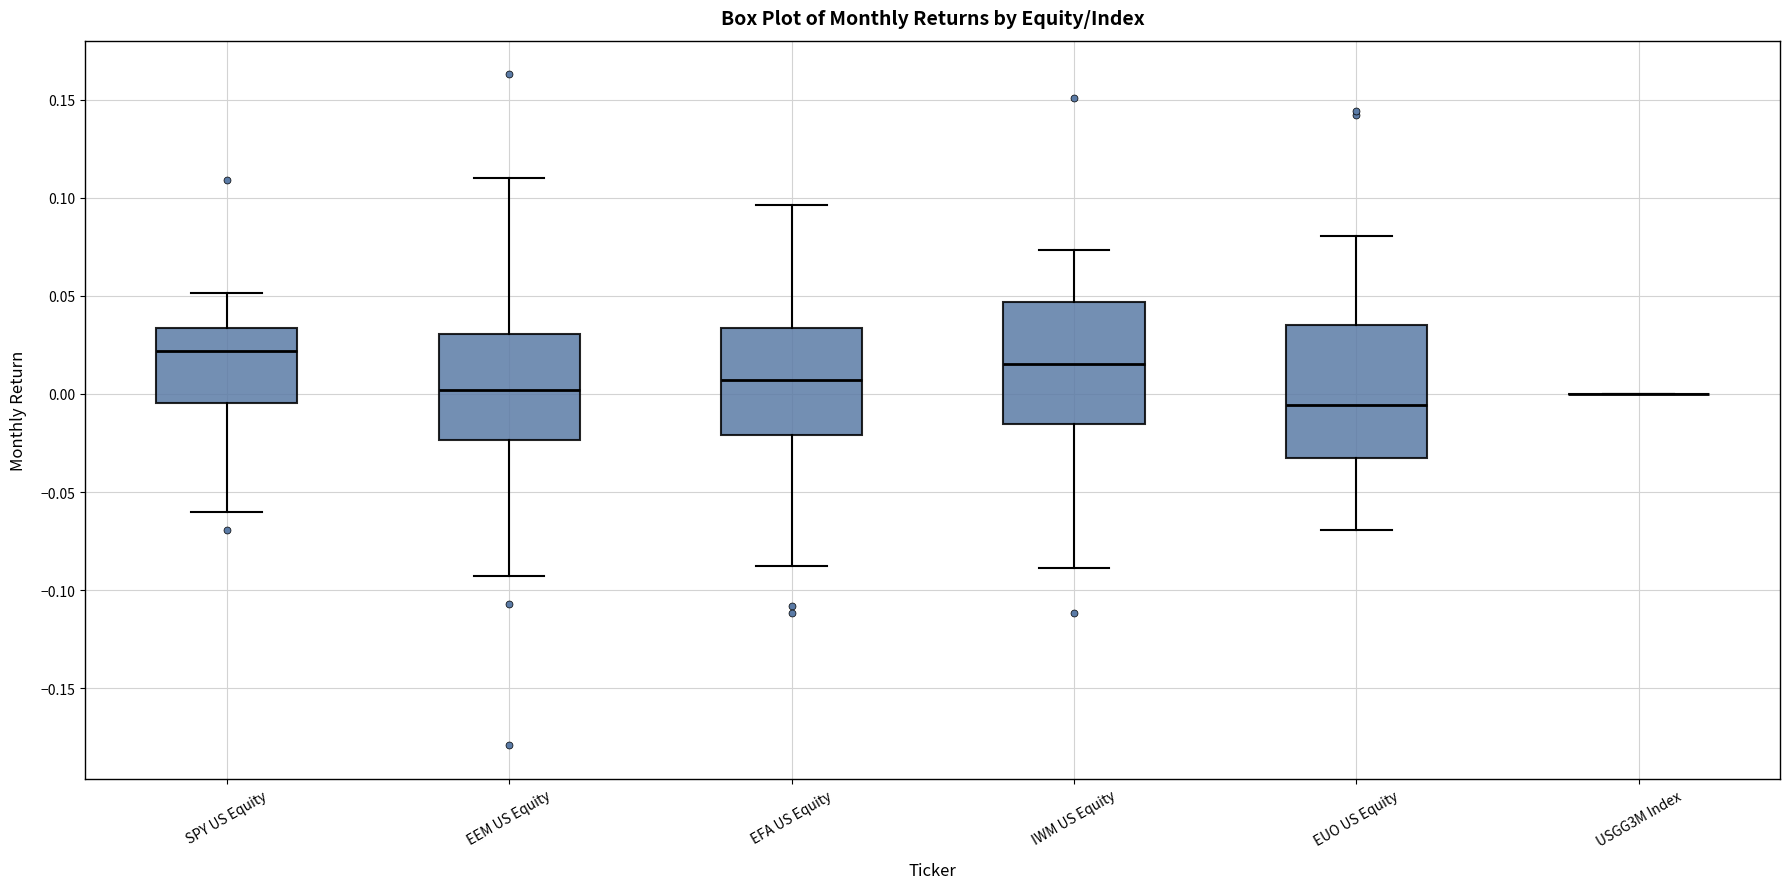

Reading left to right, transcribe this box plot: for each box, give where its median line is, the range the box spans, and where its two whiskers end, as read against the y-axis. The values are not printed on the chart, so give them approximately, as read against the axis.

SPY US Equity: median 0.020, box -0.005 to 0.035, whiskers -0.060 to 0.050
EEM US Equity: median 0.000, box -0.025 to 0.030, whiskers -0.095 to 0.110
EFA US Equity: median 0.005, box -0.020 to 0.035, whiskers -0.090 to 0.095
IWM US Equity: median 0.015, box -0.015 to 0.045, whiskers -0.090 to 0.075
EUO US Equity: median -0.005, box -0.035 to 0.035, whiskers -0.070 to 0.080
USGG3M Index: box collapsed to a line at 0.000, whiskers 0.000 to 0.000